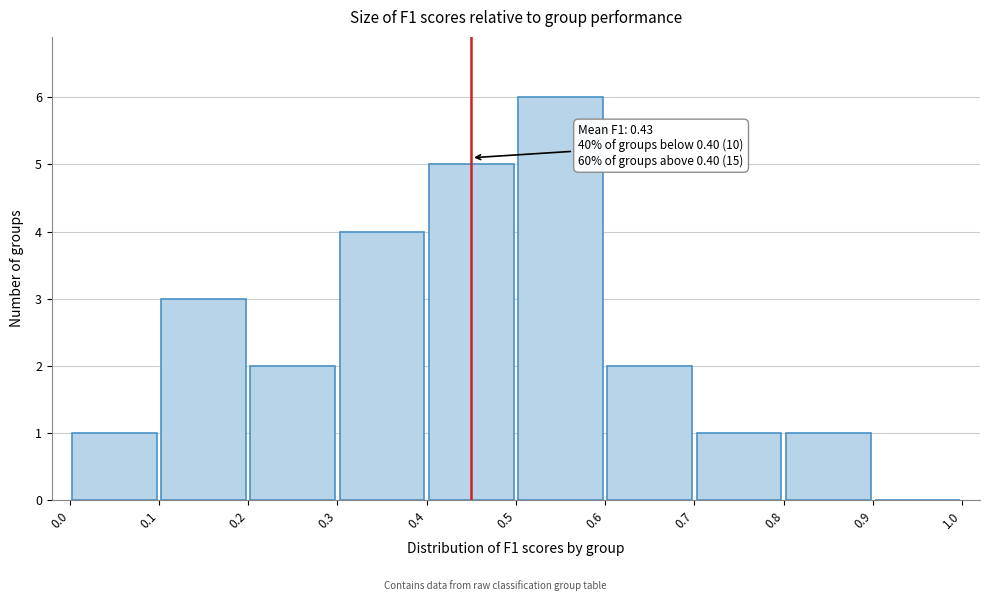

Over which range of the x-axis is the bar tallest?

0.5 to 0.6